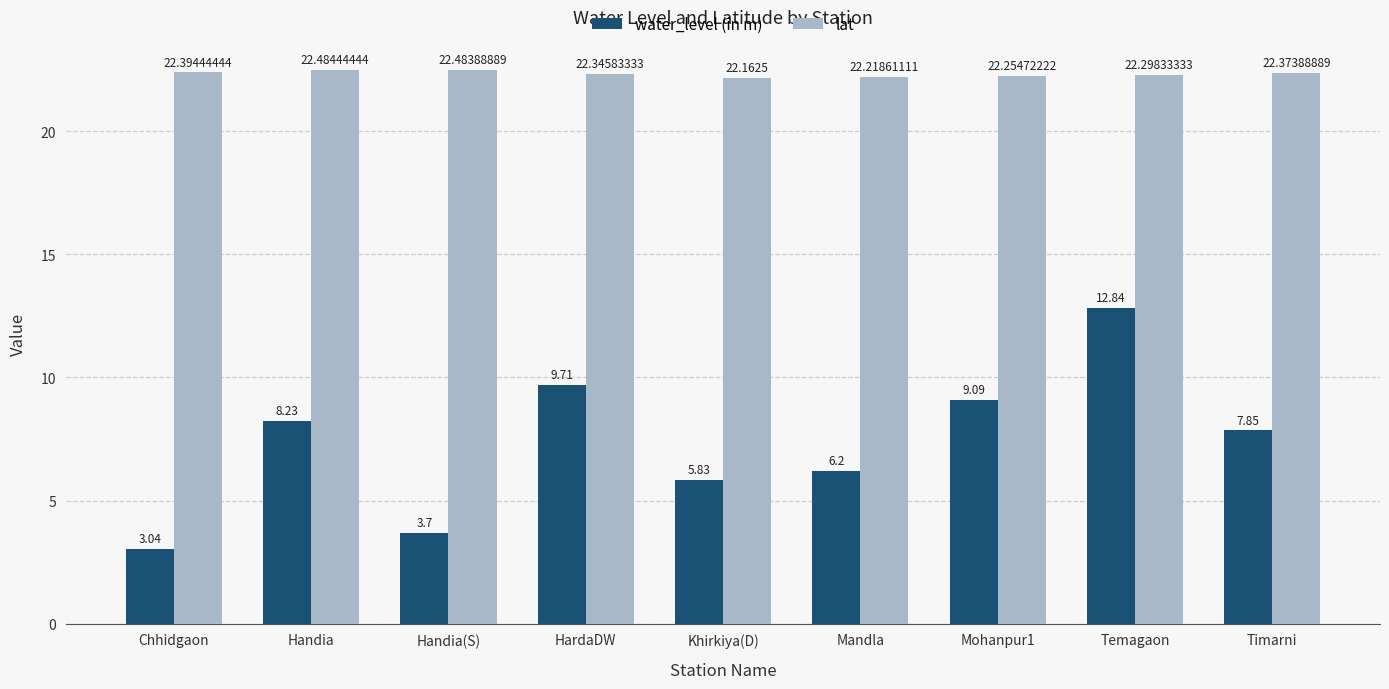

Which series has the largest range (max minus min)?

water_level (in m)